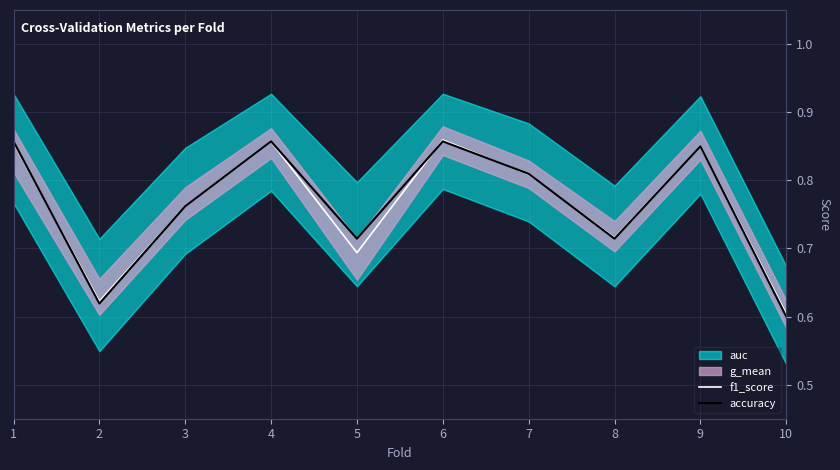

Does the chart have visible grid lines?

Yes